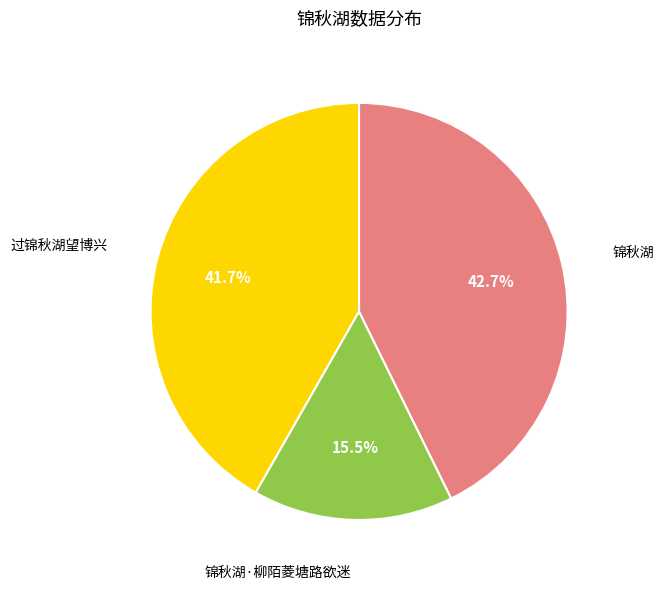

Which slice is the smallest?

锦秋湖·柳陌菱塘路欲迷